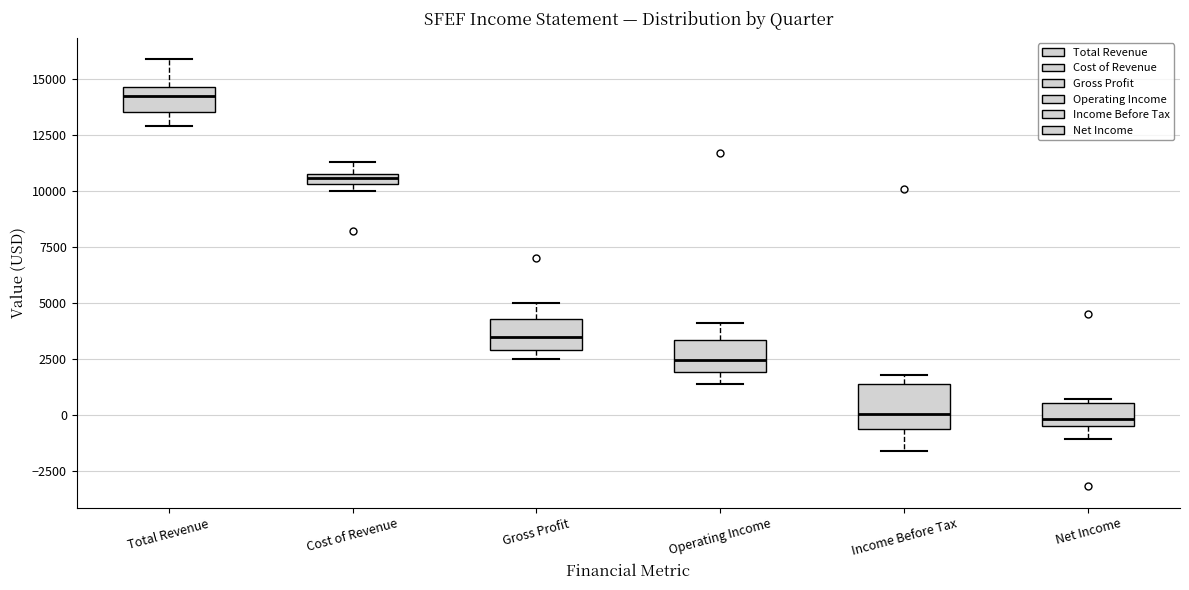

Where does the median line of the box for Operating Income sit on the y-axis? The values are not printed on the chart, so give them approximately, as read against the axis.

2500